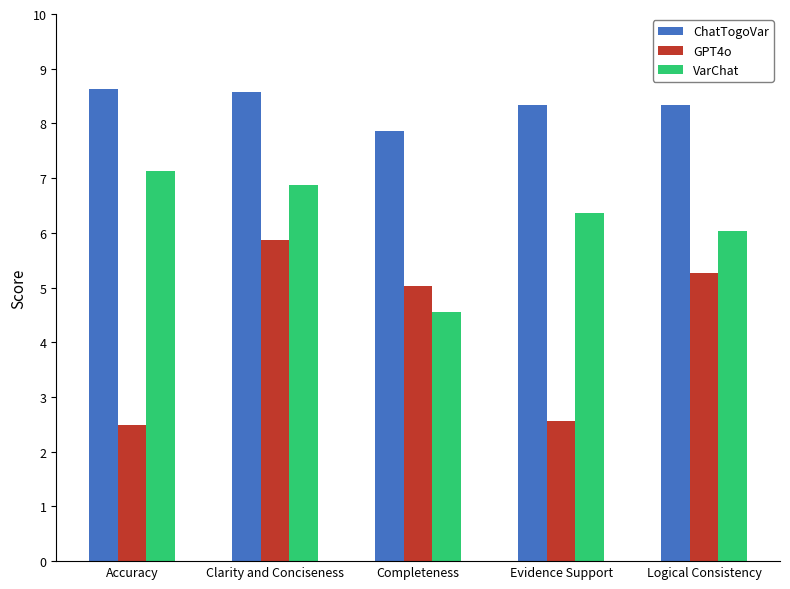

What is the difference between the highest and lowest values at Evidence Support?

5.8